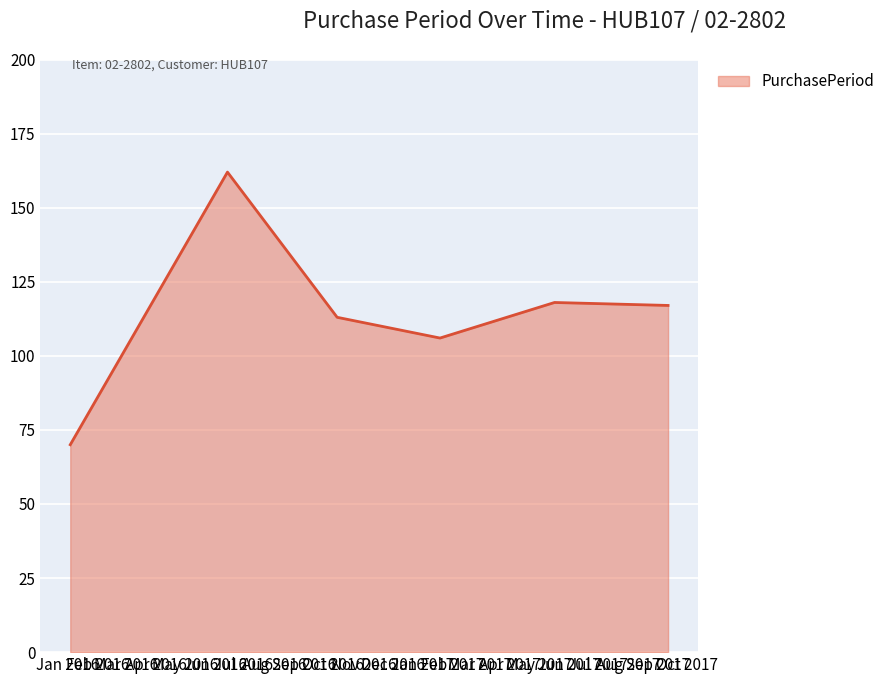

What is the greatest value displayed?

162